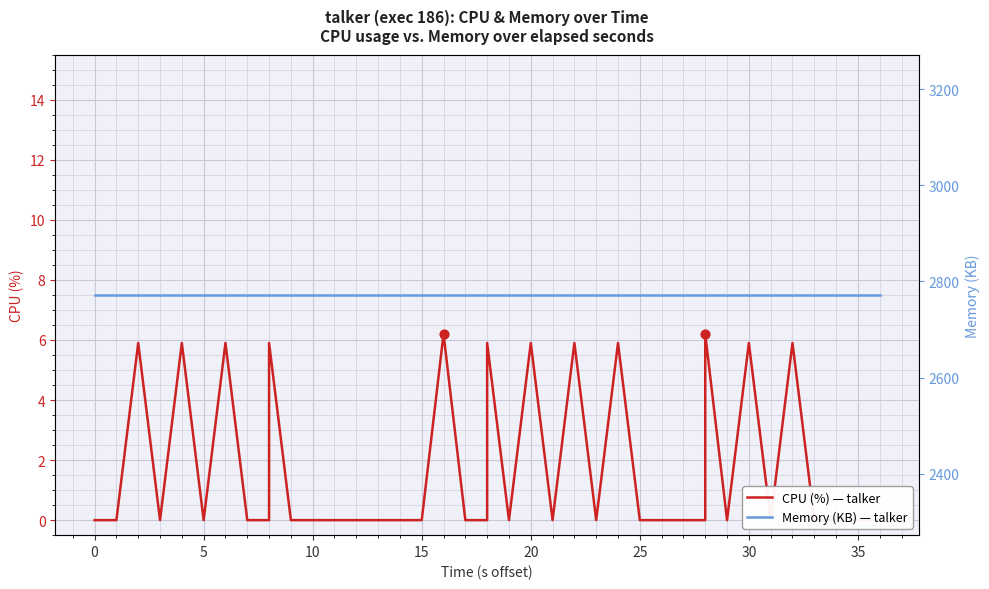

Which series reaches the minimum Y coordinate?

cpu: CPU (%)